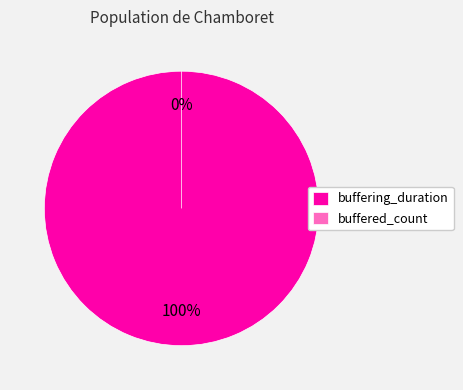

What is the change in value from buffering_duration to buffered_count?

-235350197518